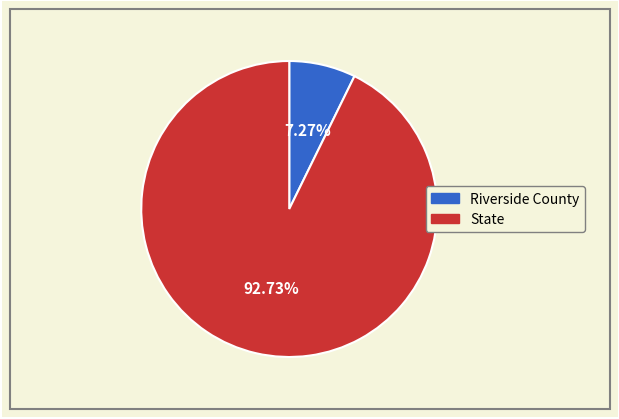

Is it true that Riverside County is 7% of the pie?

True